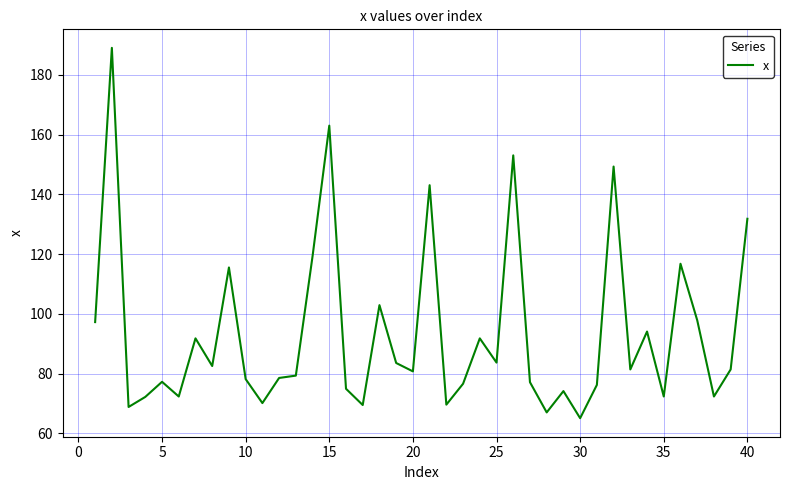

What is the maximum value shown in the chart?

189.0